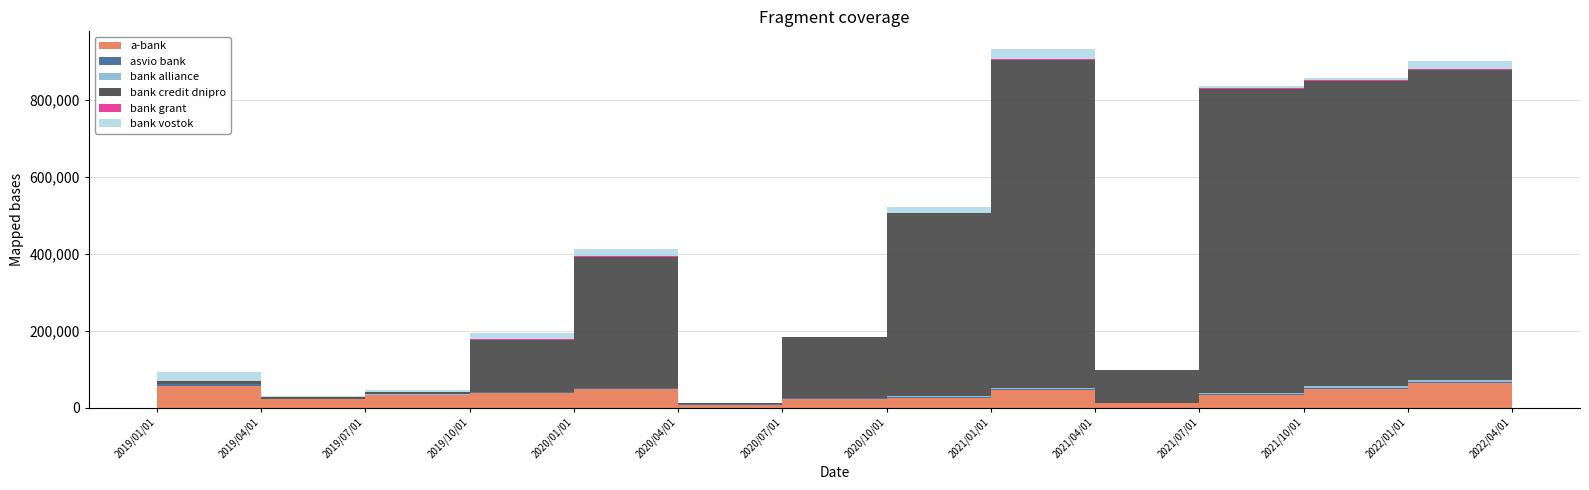

Reading right to left, extract all data points from this chart.

a-bank: 18191.6	64545.7	48807.7	32983.4	13237.9	46679.9	25809.0	22175.1	6508.5	48388.1	38555.6	33053.7	22529.1	55886.6
asvio bank: 684.8	3449.3	3096.8	2728.3	154.1	2894.6	2585.3	2406.6	1964.1	2990.7	1240.5	1041.7	510.8	5881.9
bank alliance: 233.9	4249.7	3444.2	3075.7	226.4	1678.9	1301.8	998.6	590.6	1200.3	574.9	366.0	108.4	296.5
bank credit dnipro: 2468.6	805450.4	793620.3	789345.0	84723.0	852386.0	475486.6	157330.8	3460.5	339254.2	135767.3	6296.8	4049.2	6778.3
bank grant: 261.7	1624.2	1088.2	811.0	284.2	1374.5	355.9	174.8	120.3	1835.3	1648.1	1141.1	713.1	1390.3
bank vostok: 196.1	21763.5	5765.9	5543.2	682.3	25700.7	14961.7	580.5	129.0	19123.3	15605.7	3344.9	2436.0	21424.4